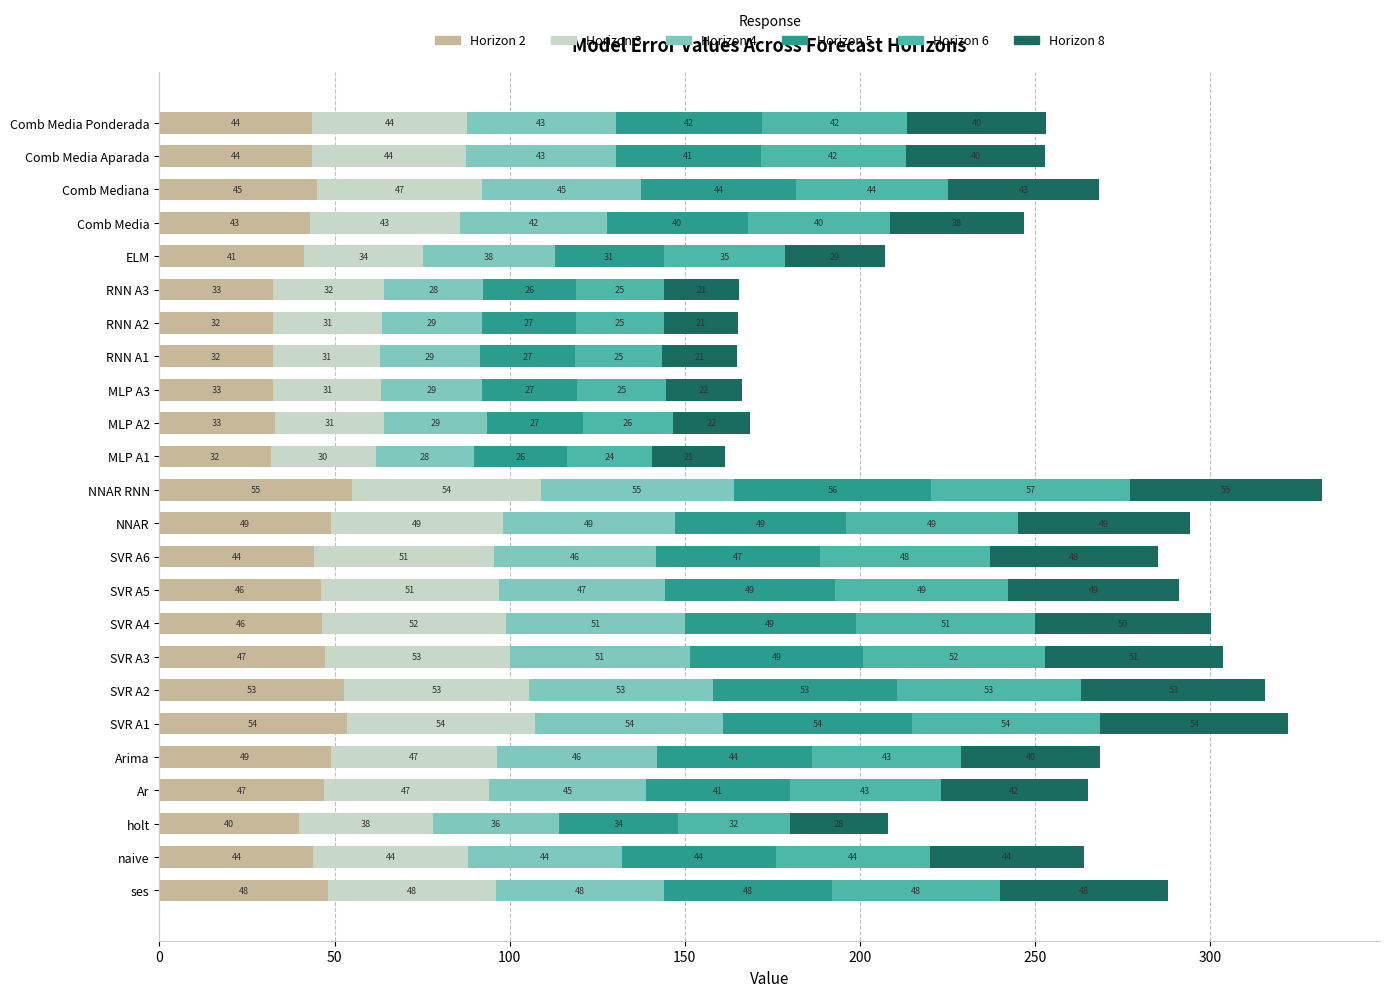

At which label does Horizon 2 reach its peak?

NNAR RNN